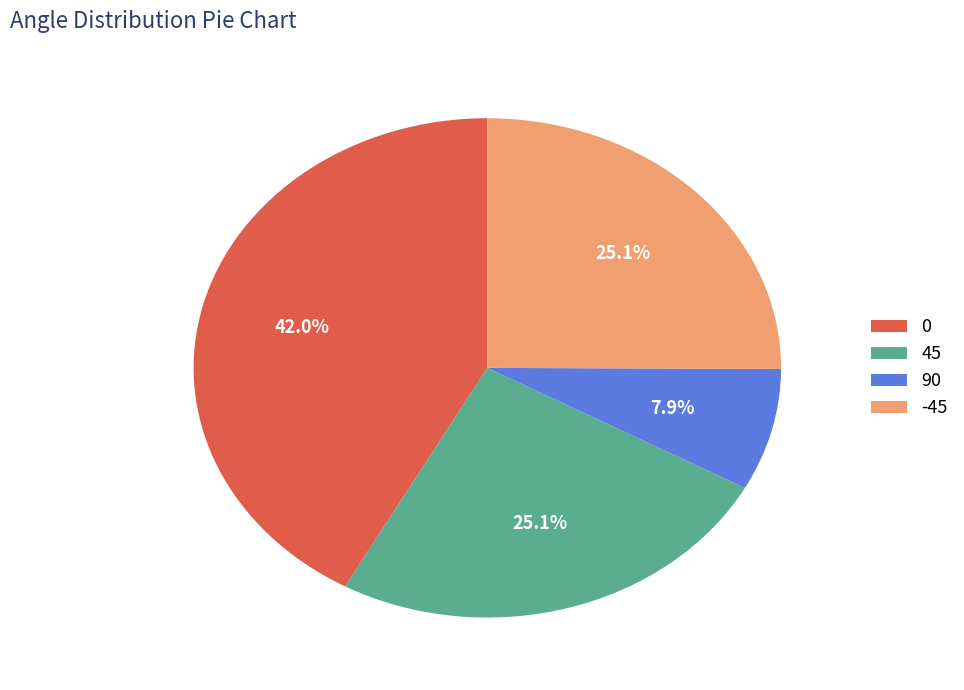

What percentage is NOT represented by 90?

92.1%